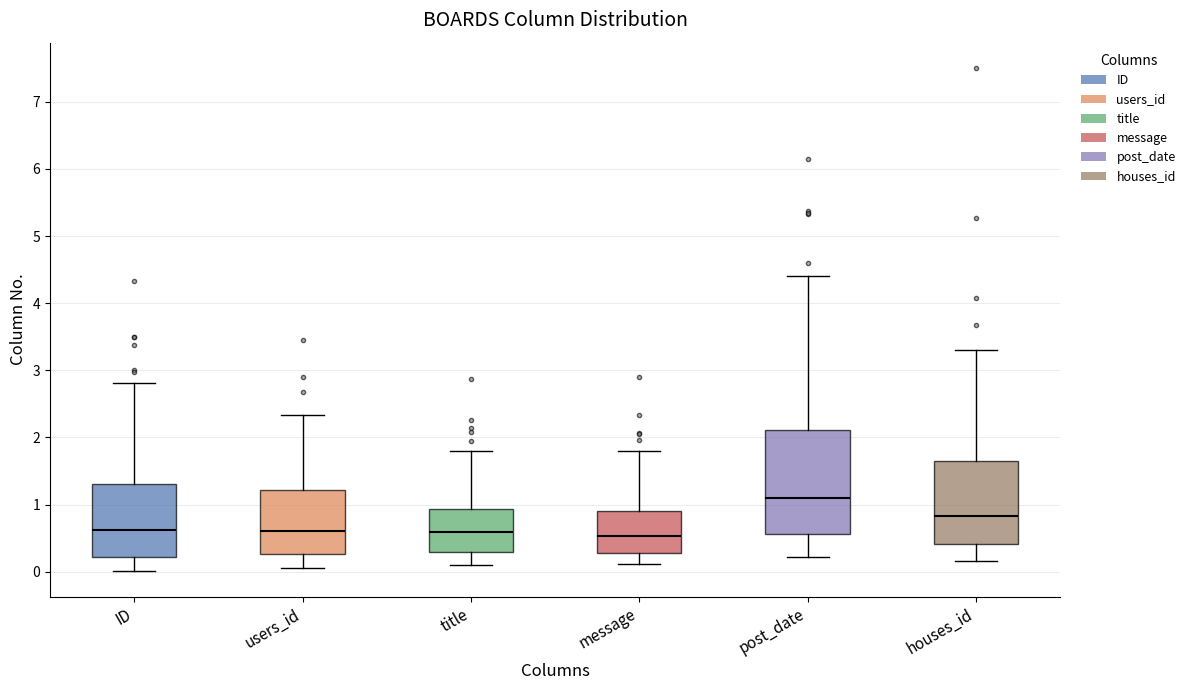

Comparing the boxes themselves (not the whiskers), which one is the tallest?

post_date